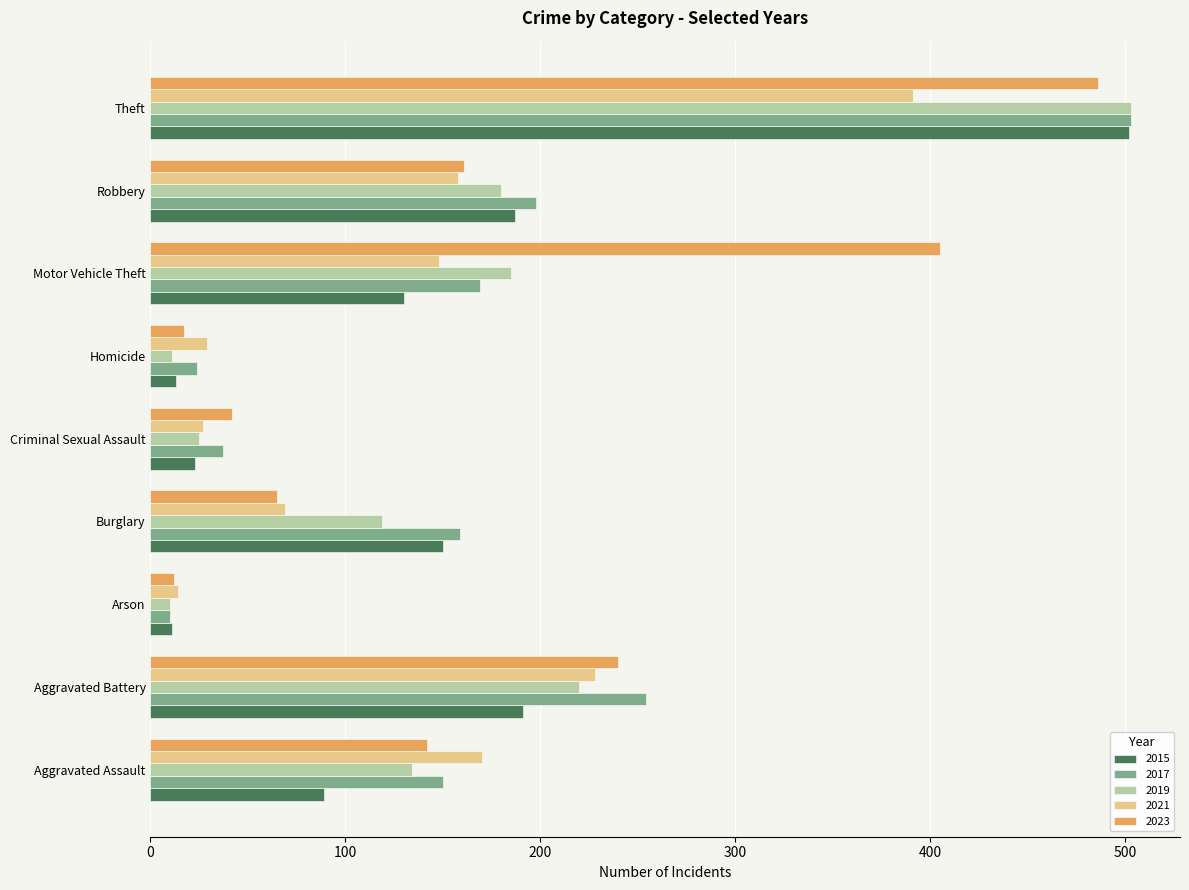

What is the minimum value shown in the chart?

10